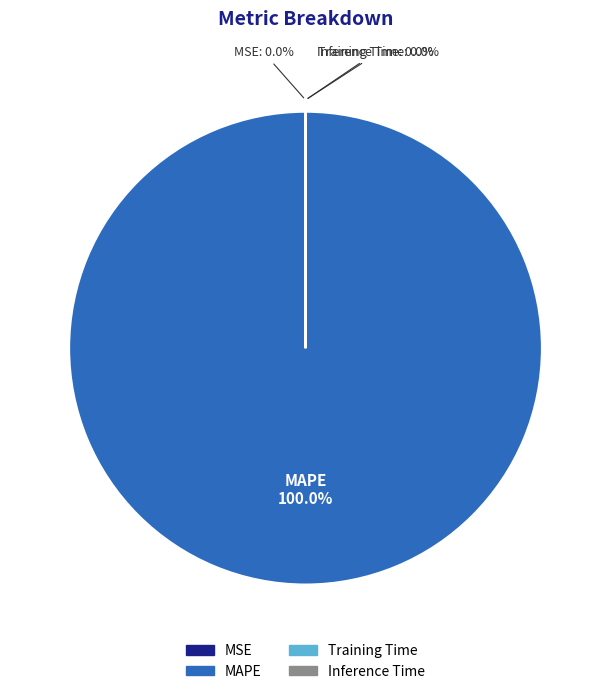

What is the largest slice in the pie chart?

MAPE